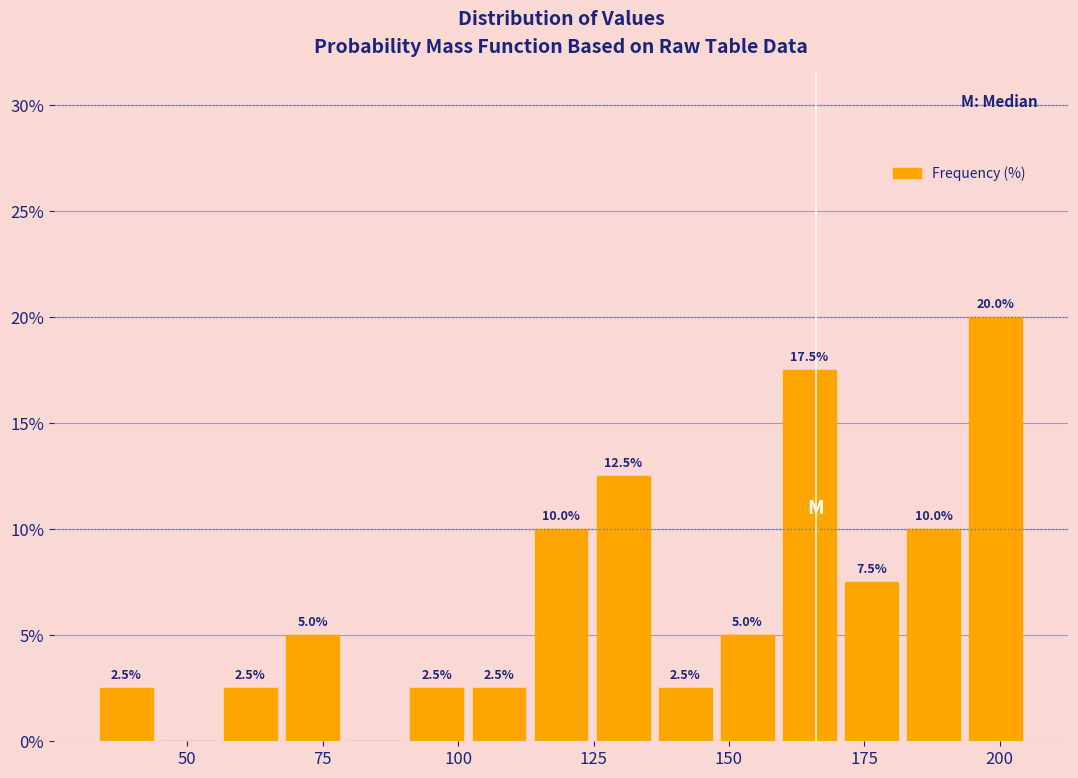

Around what value on the x-axis is the tallest bar? Give the approximate position of its centre, as read against the axis.

200